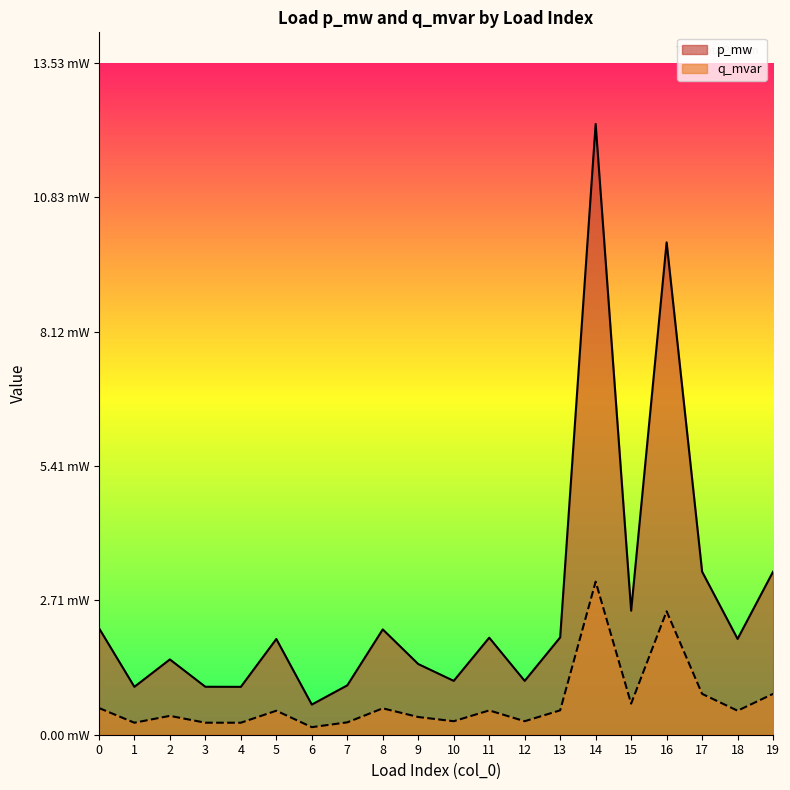

At which label does q_mvar reach its peak?

14